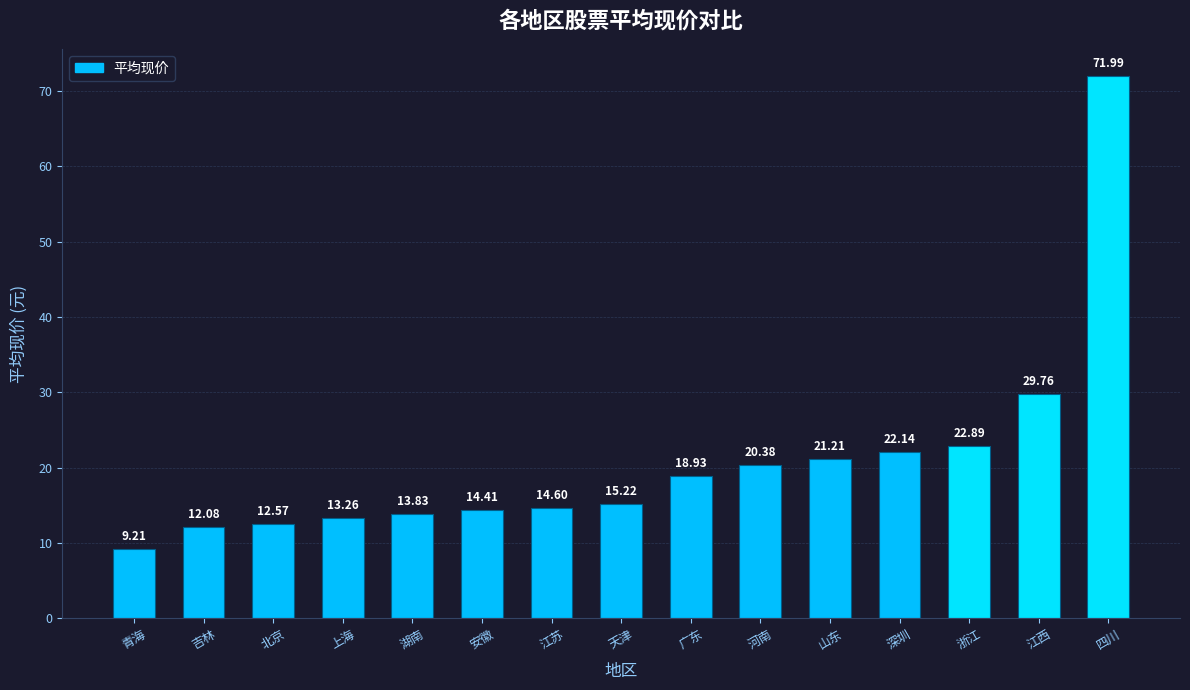

Where does the data first go above 15?

天津